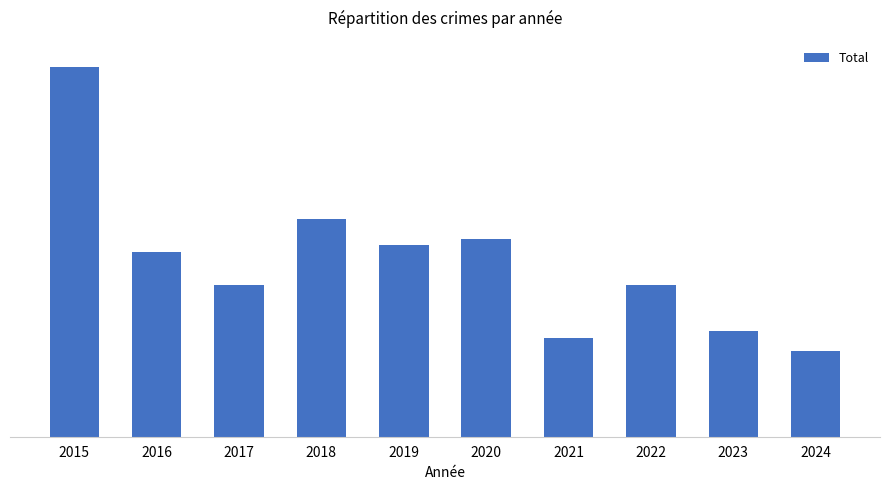

The value at 2023 is 16. True or false?

True